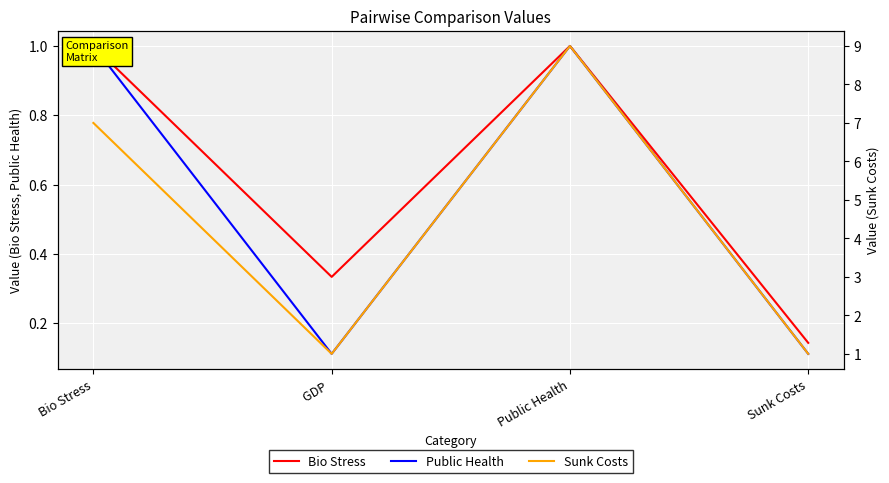

Which series has the largest total across all categories?

Sunk Costs